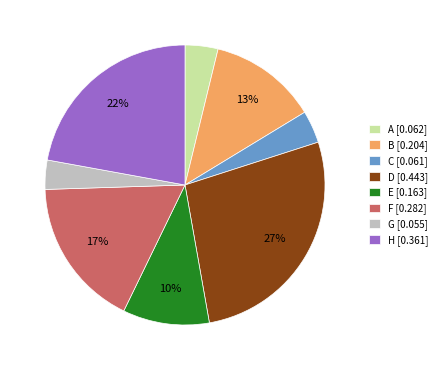

Combined, do D [0.443] and F [0.282] account for over 50%?

No